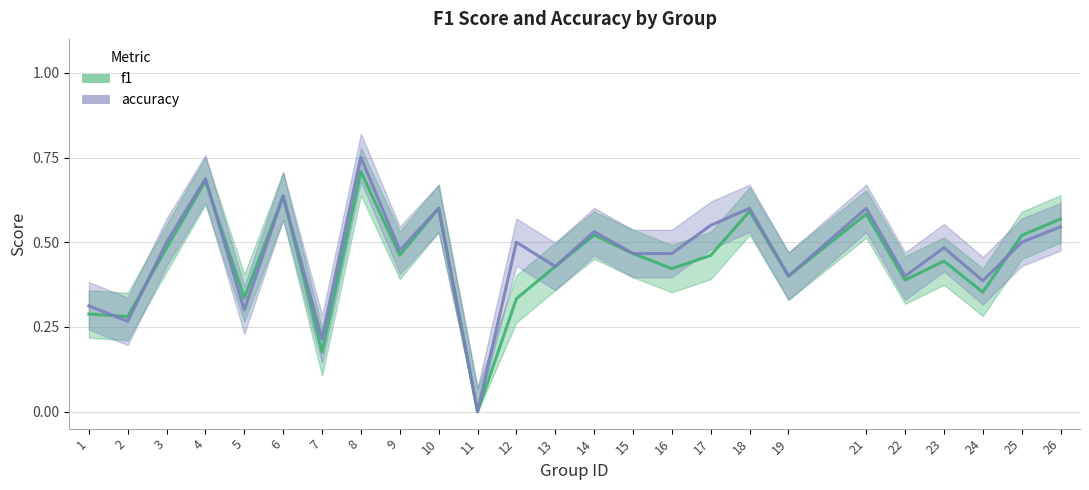

At which category is the sum across all series the highest?

8